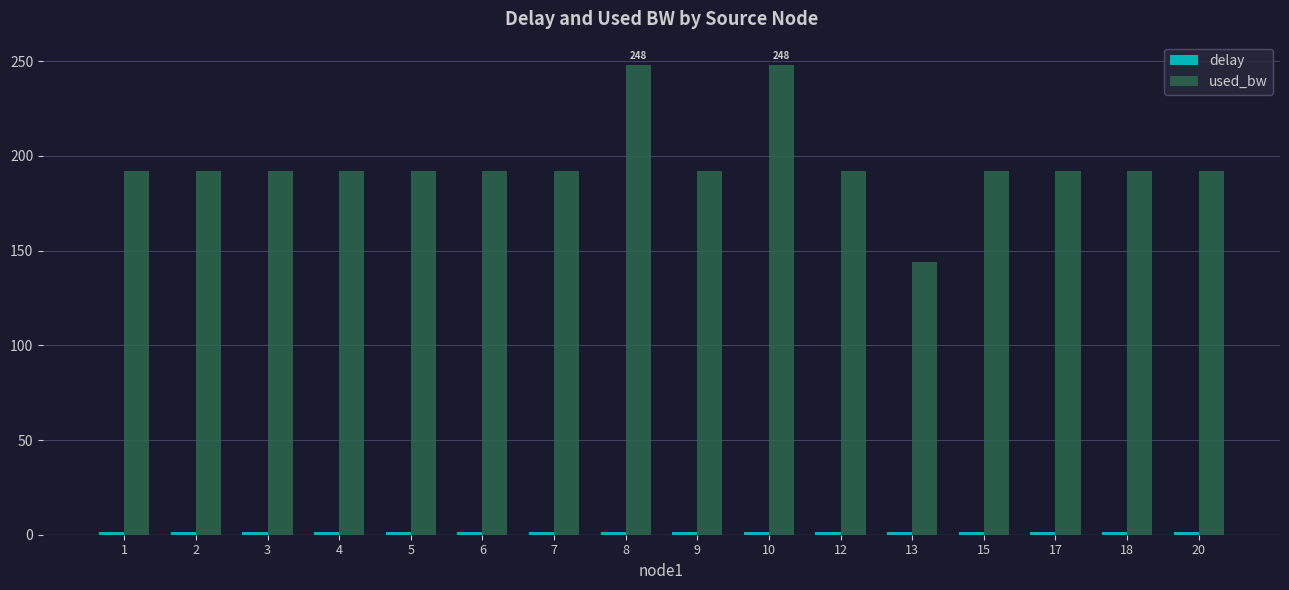

What is the highest value of the used_bw series?

248.0